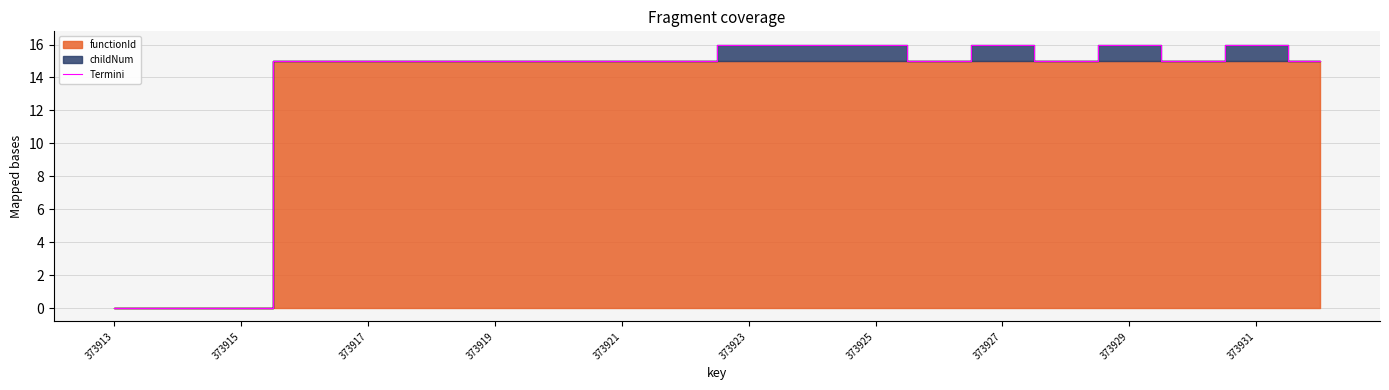

Count the number of categories in the chart.

20